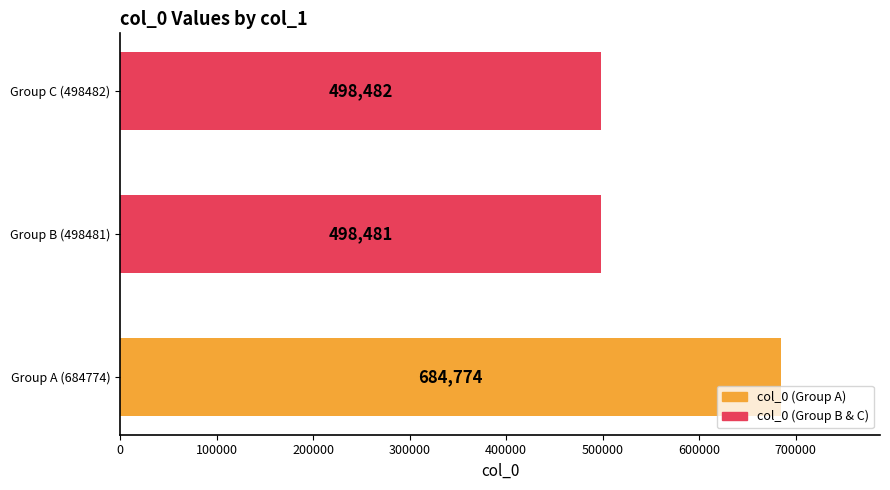

List the labels in order of value, smallest first.

Group B (498481), Group C (498482), Group A (684774)